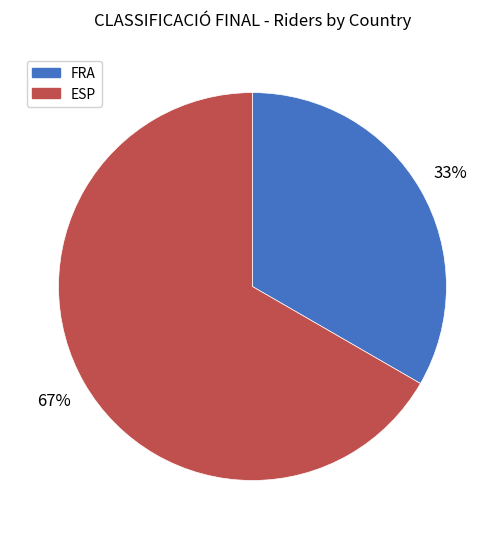

Do FRA and ESP together represent more than half of the pie?

Yes